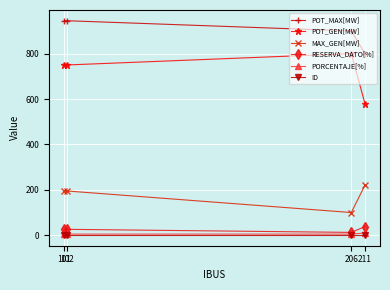

Which series has the largest range (max minus min)?

POT_GEN[MW]